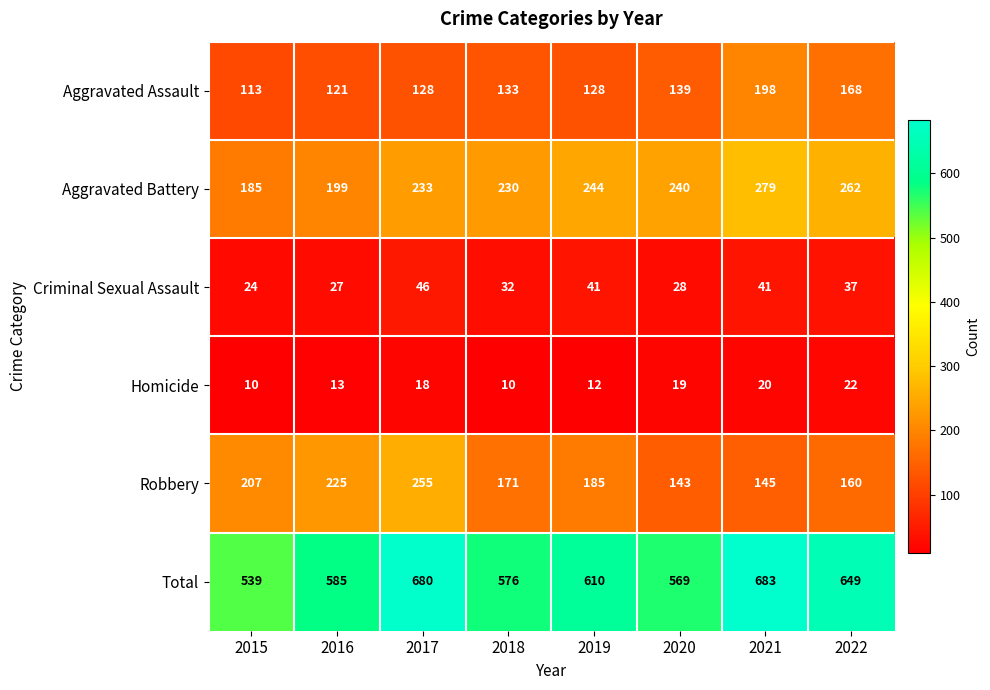

Which label corresponds to the largest value in the chart?

2021